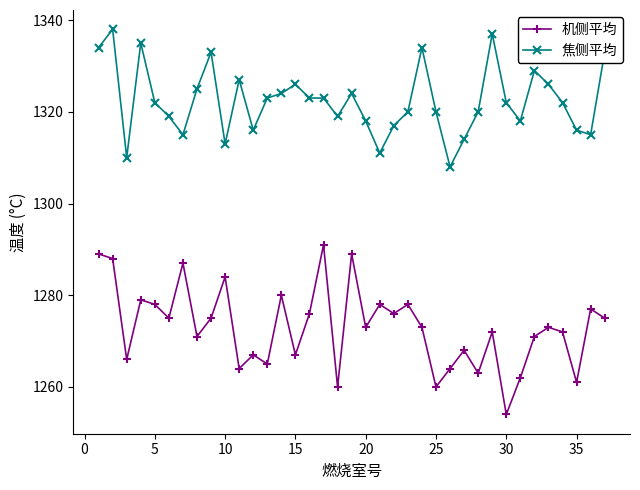

Which series has the largest range (max minus min)?

机侧平均